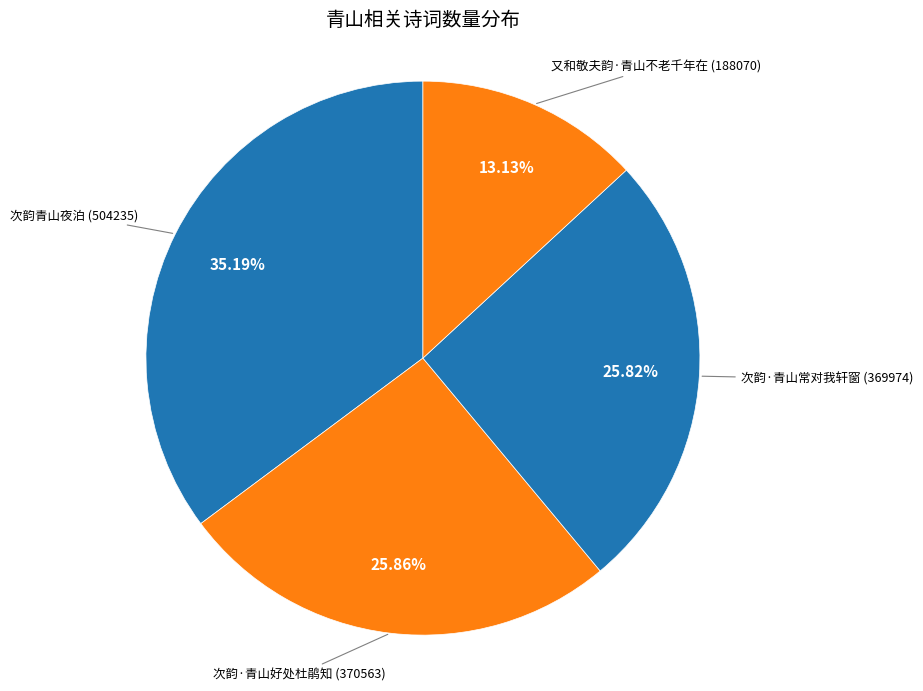

Which slice is the smallest?

又和敬夫韵·青山不老千年在